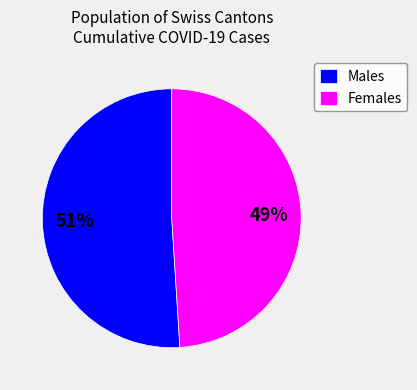

What is the smallest slice in the pie chart?

Females